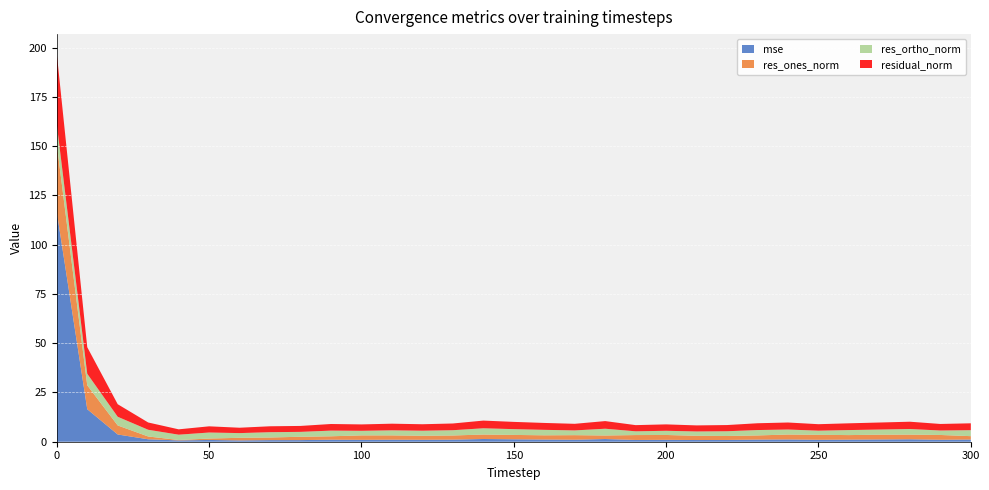

Reading left to right, what are all the values shown in this chart?

mse: 0=116.7	10=16.5	20=3.7	30=1.2	40=0.7	50=0.9	60=0.7	70=0.8	80=0.8	90=1.0	100=1.0	110=1.0	120=1.0	130=1.1	140=1.4	150=1.2	160=1.1	170=1.0	180=1.4	190=0.9	200=1.0	210=0.9	220=0.9	230=1.1	240=1.2	250=1.0	260=1.1	270=1.2	280=1.2	290=1.0	300=1.1
res_ones_norm: 0=34.4	10=12.1	20=4.6	30=1.4	40=0.2	50=0.7	60=1.3	70=1.3	80=1.7	90=1.7	100=2.3	110=2.2	120=2.0	130=2.1	140=2.3	150=2.2	160=2.1	170=2.3	180=1.8	190=2.5	200=2.5	210=2.2	220=2.0	230=2.1	240=2.5	250=2.5	260=2.3	270=2.4	280=2.4	290=2.4	300=1.7
res_ortho_norm: 0=10.1	10=5.9	20=4.4	30=3.4	40=2.7	50=3.1	60=2.4	70=2.7	80=2.5	90=2.9	100=2.3	110=2.6	120=2.6	130=2.7	140=3.2	150=2.9	160=2.8	170=2.4	180=3.4	190=1.9	200=2.1	210=2.2	220=2.4	230=2.7	240=2.5	250=2.1	260=2.5	270=2.6	280=2.8	290=2.3	300=3.0
residual_norm: 0=35.8	10=13.5	20=6.4	30=3.7	40=2.7	50=3.1	60=2.7	70=3.0	80=3.0	90=3.4	100=3.2	110=3.4	120=3.3	130=3.4	140=3.9	150=3.7	160=3.5	170=3.3	180=3.9	190=3.1	200=3.3	210=3.1	220=3.1	230=3.4	240=3.6	250=3.3	260=3.4	270=3.6	280=3.7	290=3.3	300=3.5